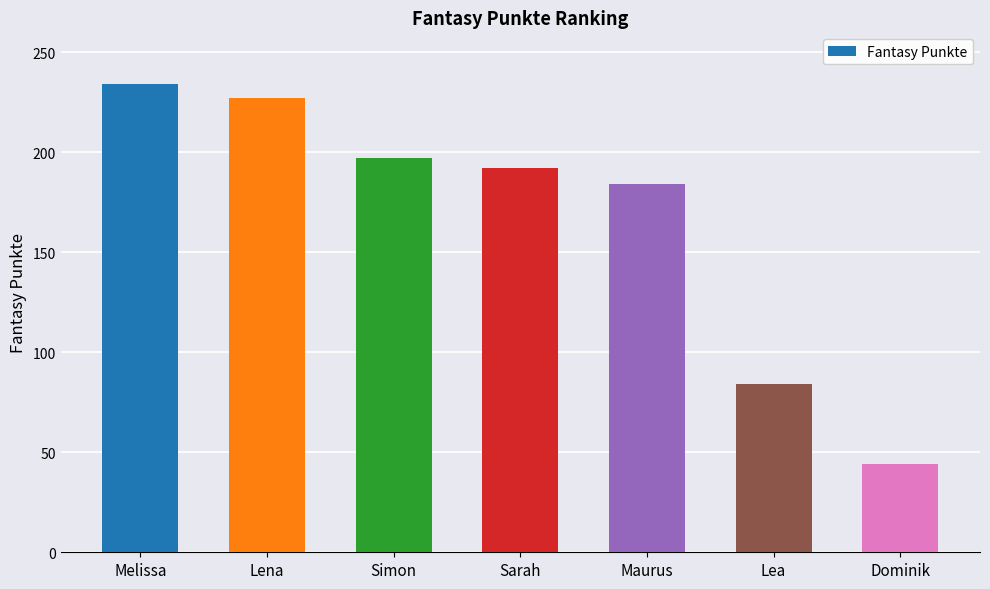

The chart shows a value of 184 at Maurus. True or false?

True